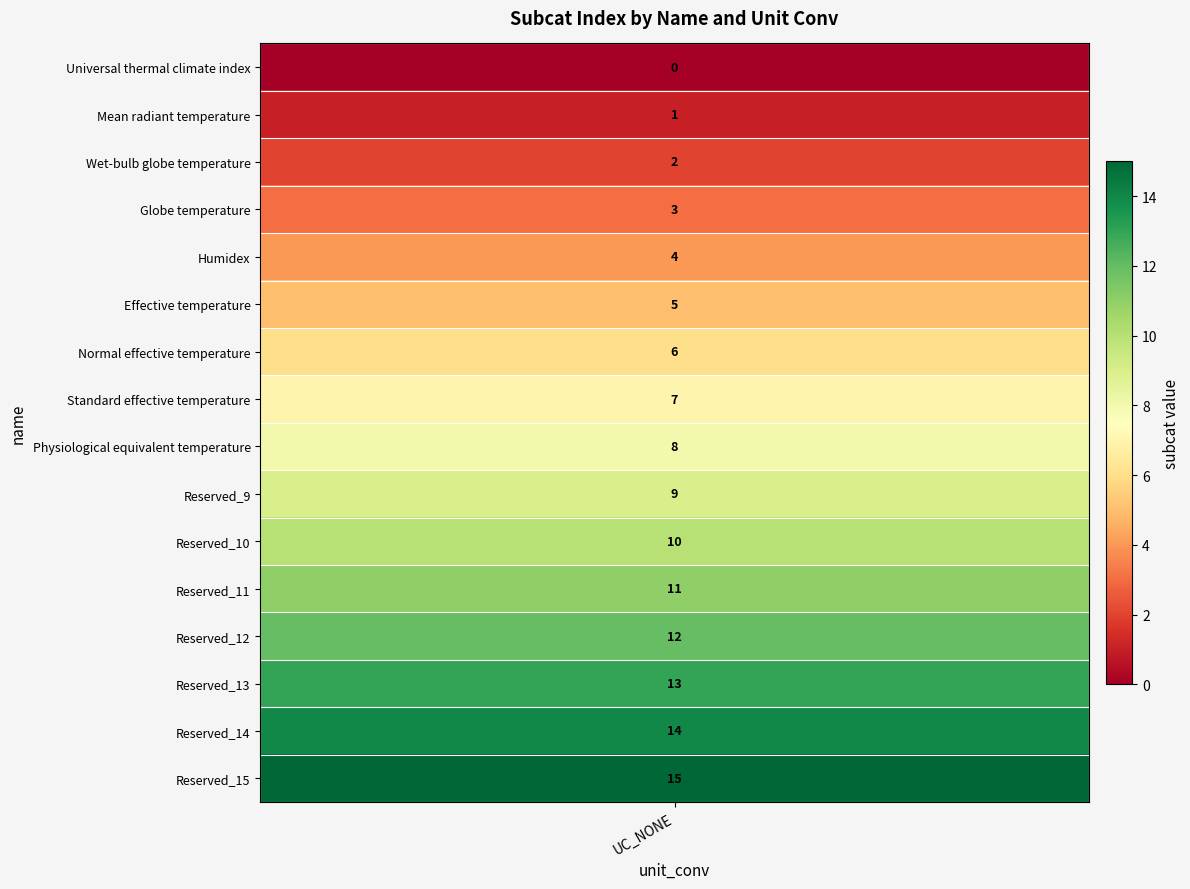

Where does the data first go above 8?

9